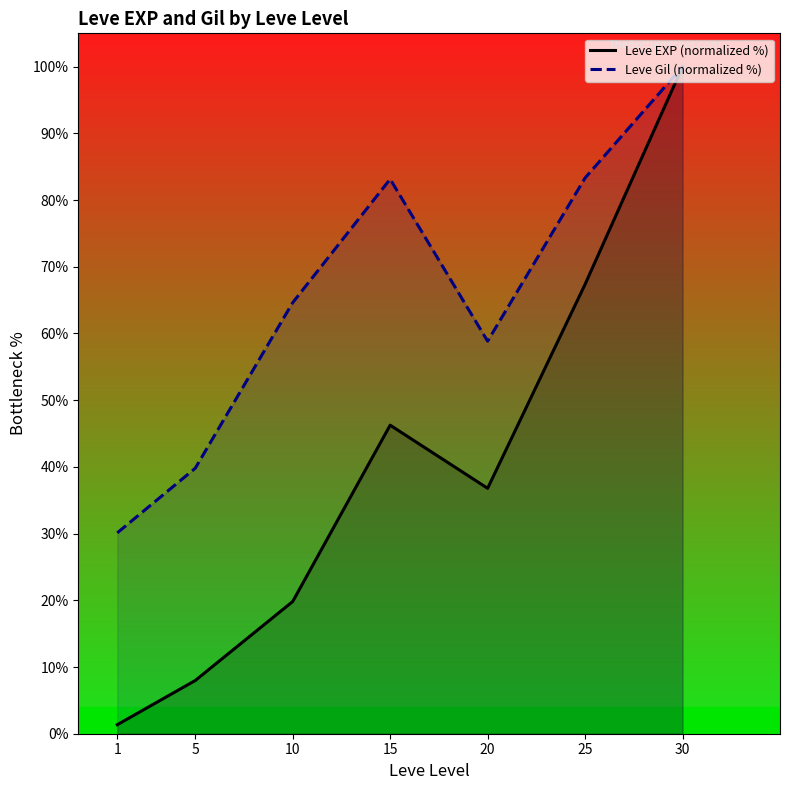

What is the value of the Leve Gil (normalized %) point at the 5th from the left?

58.8